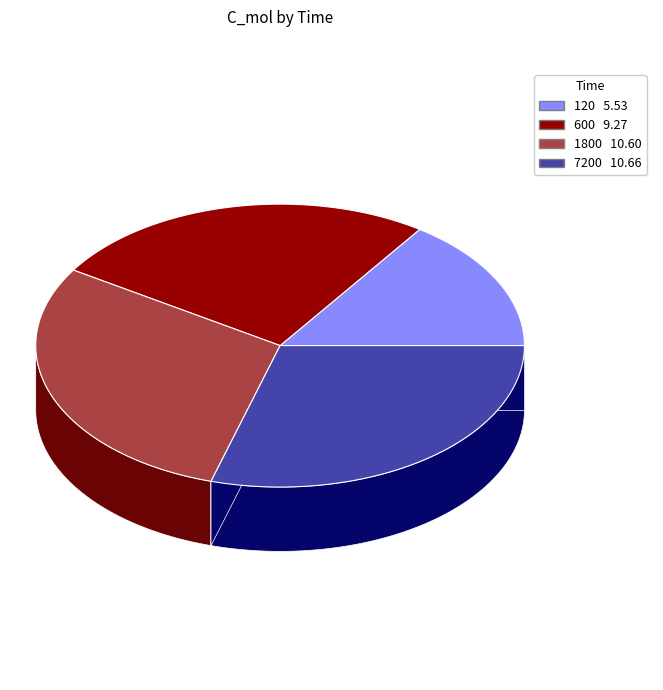

Which has a higher value, 120 or 7200?

7200